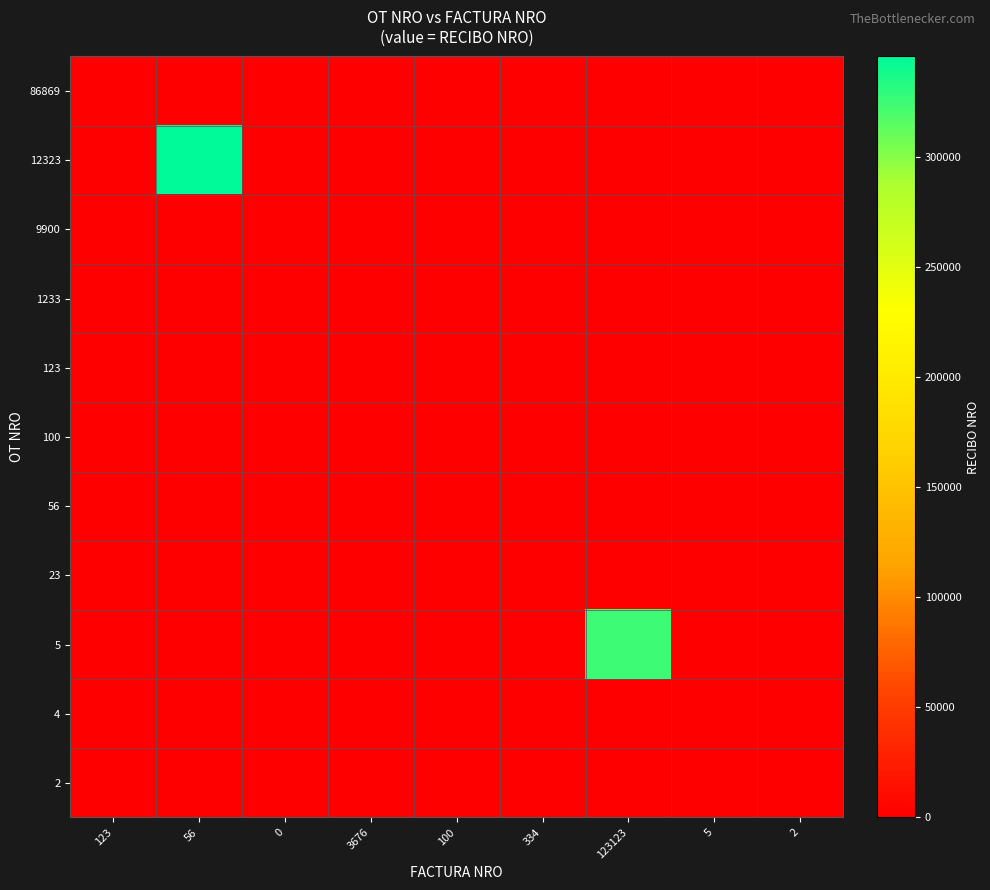

Reading left to right, what are all the values shown in this chart?

86869: 123=546	56=0	0=0	3676=0	100=0	334=0	123123=0	5=0	2=0
12323: 123=0	56=345687	0=0	3676=0	100=0	334=0	123123=0	5=0	2=0
9900: 123=0	56=0	0=0	3676=0	100=0	334=0	123123=0	5=0	2=0
1233: 123=0	56=0	0=0	3676=546	100=0	334=0	123123=0	5=0	2=0
123: 123=123	56=0	0=0	3676=0	100=0	334=0	123123=0	5=0	2=0
100: 123=0	56=0	0=0	3676=0	100=100	334=0	123123=0	5=0	2=0
56: 123=345	56=0	0=0	3676=0	100=0	334=0	123123=0	5=0	2=0
23: 123=0	56=0	0=0	3676=0	100=0	334=34	123123=546	5=0	2=0
5: 123=0	56=0	0=0	3676=0	100=0	334=0	123123=324234	5=0	2=0
4: 123=0	56=0	0=0	3676=0	100=0	334=0	123123=0	5=345	2=0
2: 123=0	56=0	0=0	3676=0	100=0	334=0	123123=0	5=0	2=2